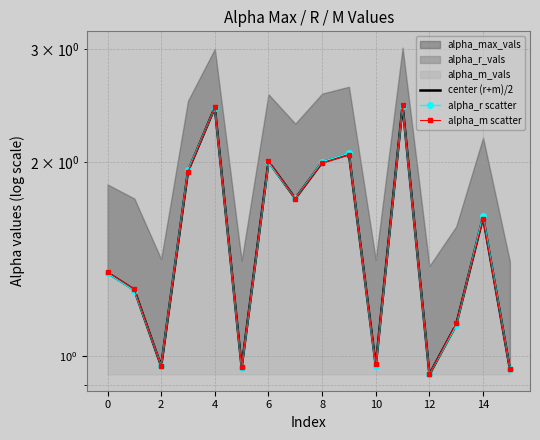

What is the sum of the alpha_r scatter values at 11 and 13?

3.6